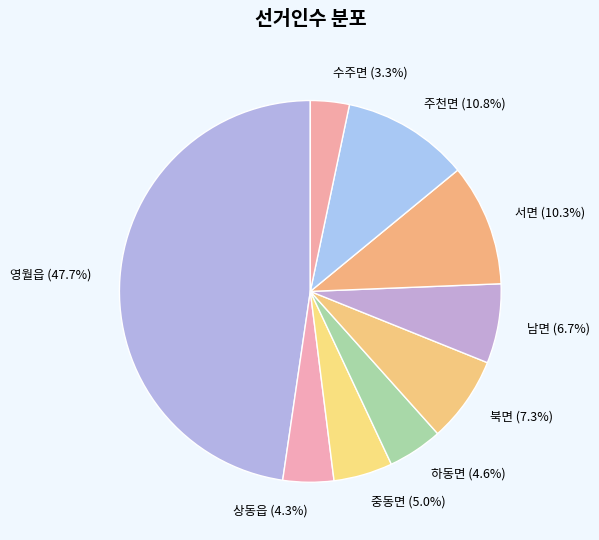

What is the ratio of the value at 서면 to the value at 북면?

1.4